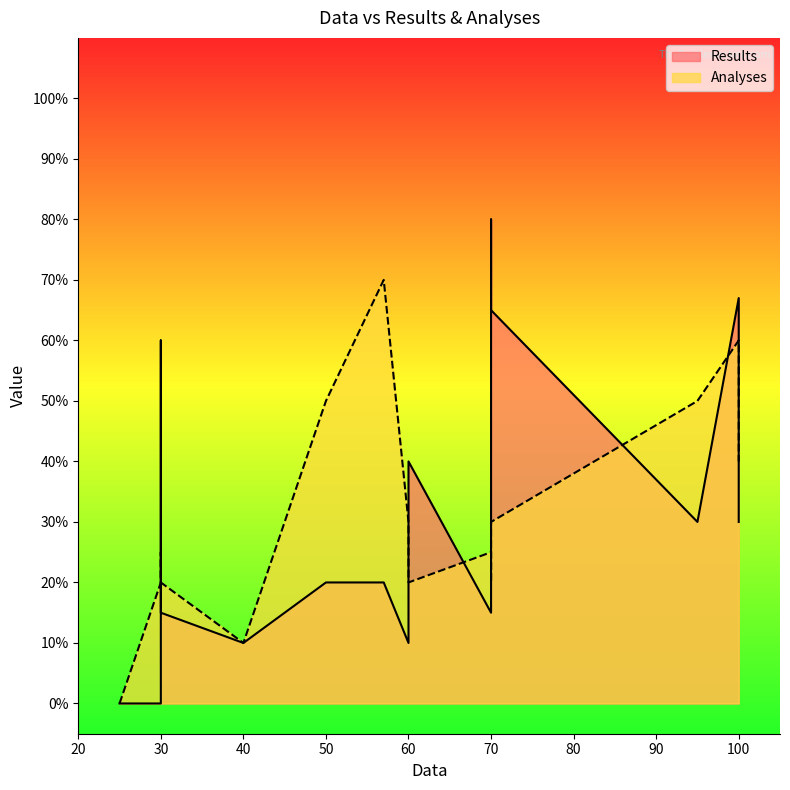

Reading right to left, list all the values displayed in this chart.

Results: 10	30	65	0	15	80	30	40	10	20	20	67	60	0	15
Analyses: 10	40	30	0	20	20	50	20	30	50	70	60	25	20	25